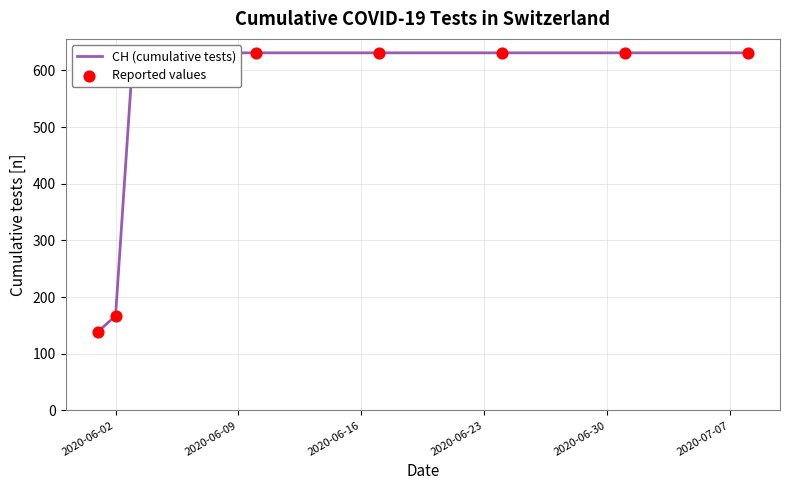

Which series contains the highest Y value?

CH (cumulative tests)